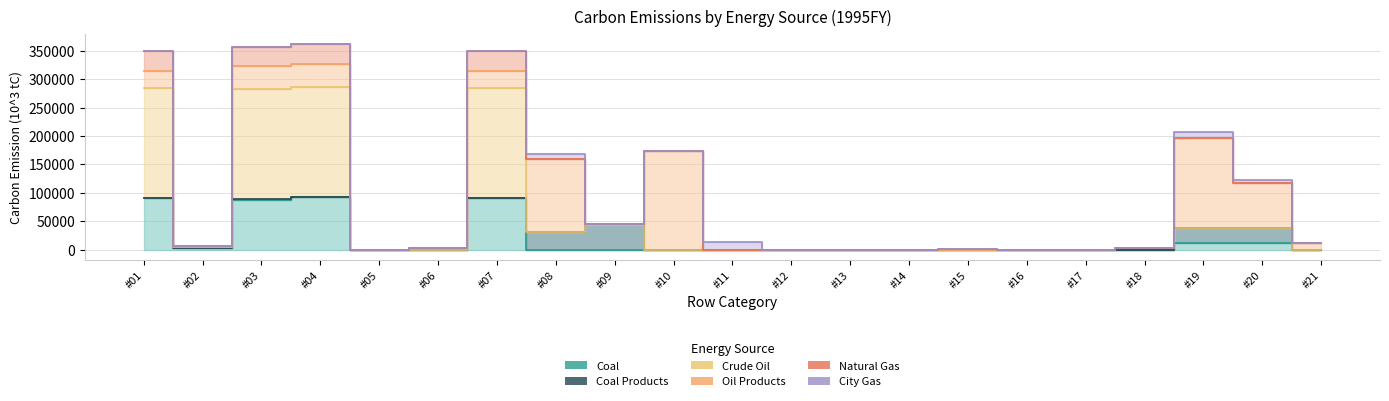

How many times do Coal Products and City Gas cross each other?

5